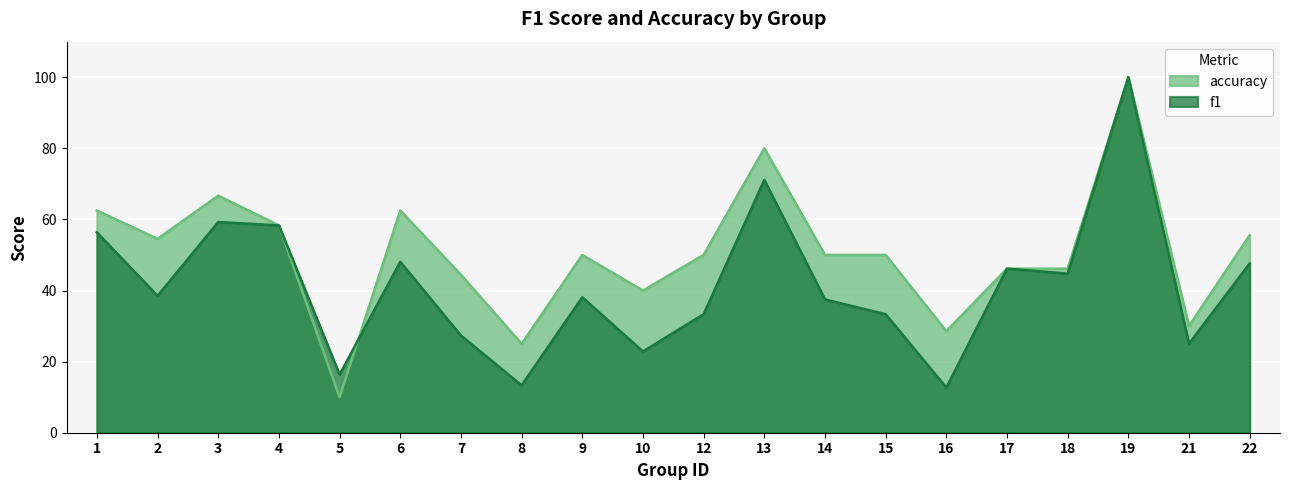

At how many categories does at least one series exceed 0?

20